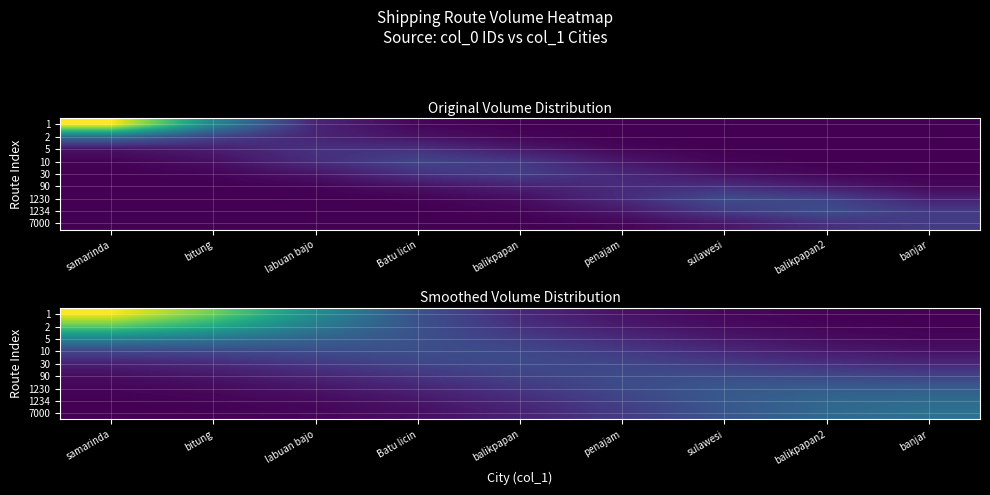

At how many categories does at least one series exceed 238557?

1